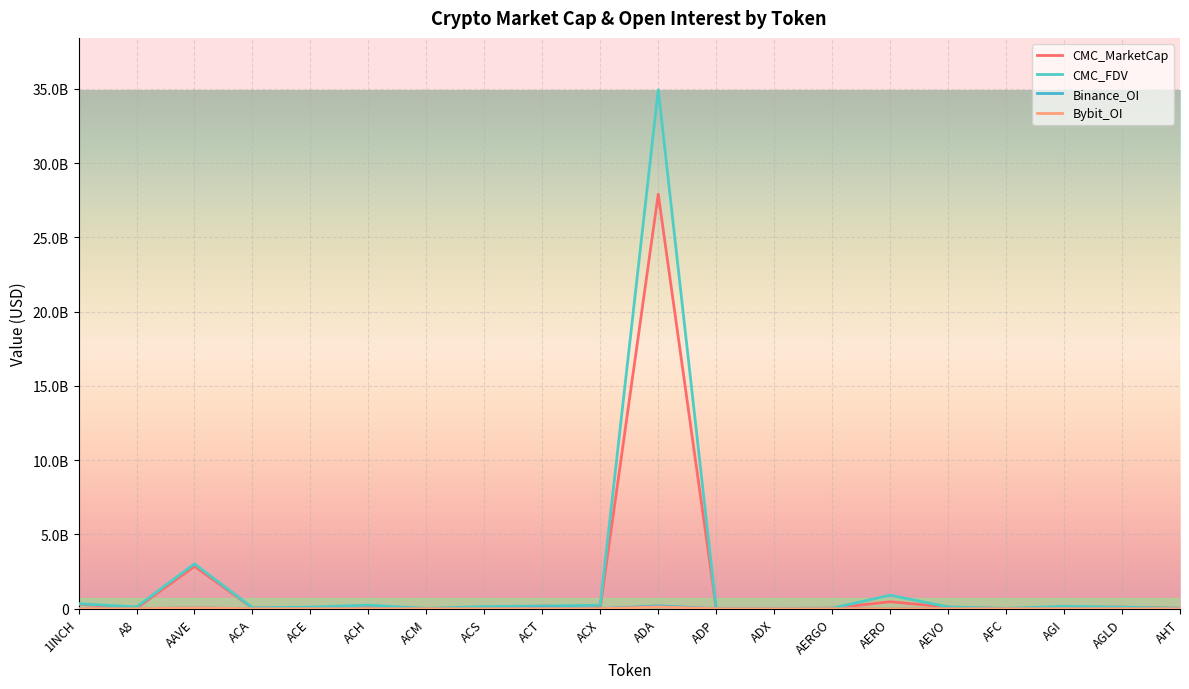

What is the average value of the CMC_FDV series?

2040772777